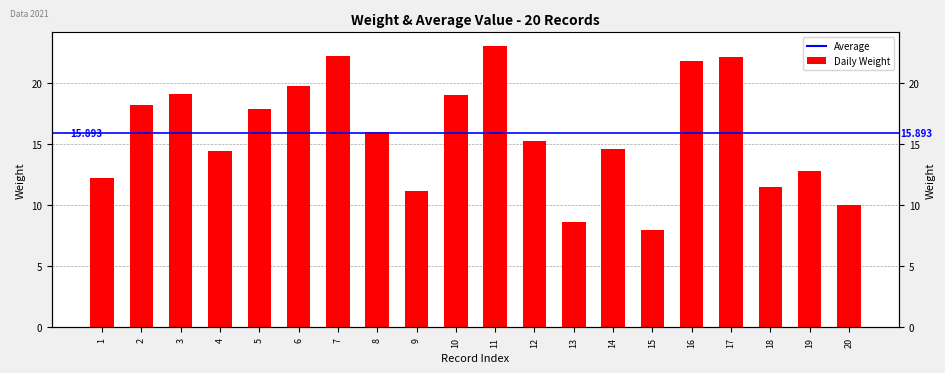

Is it true that the value at 6 is 11.4?

False